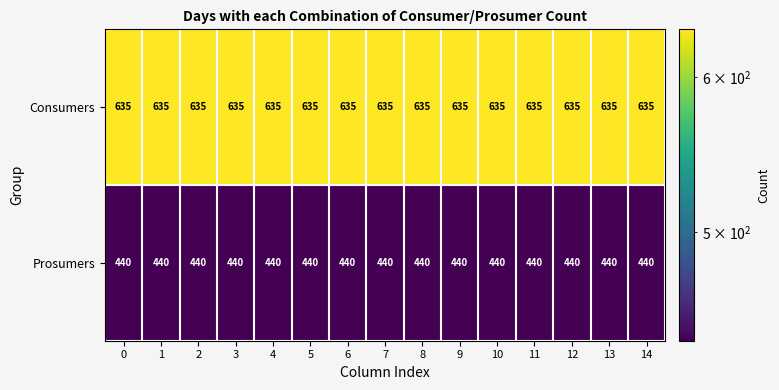

What is the total value across all series at 6?

1075